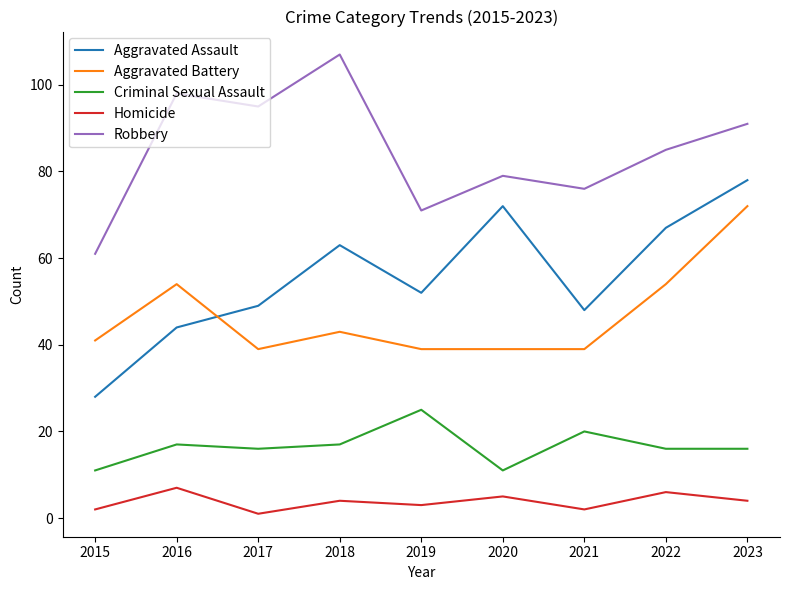

True or false: Aggravated Assault has a value of 28 at 2015.

True